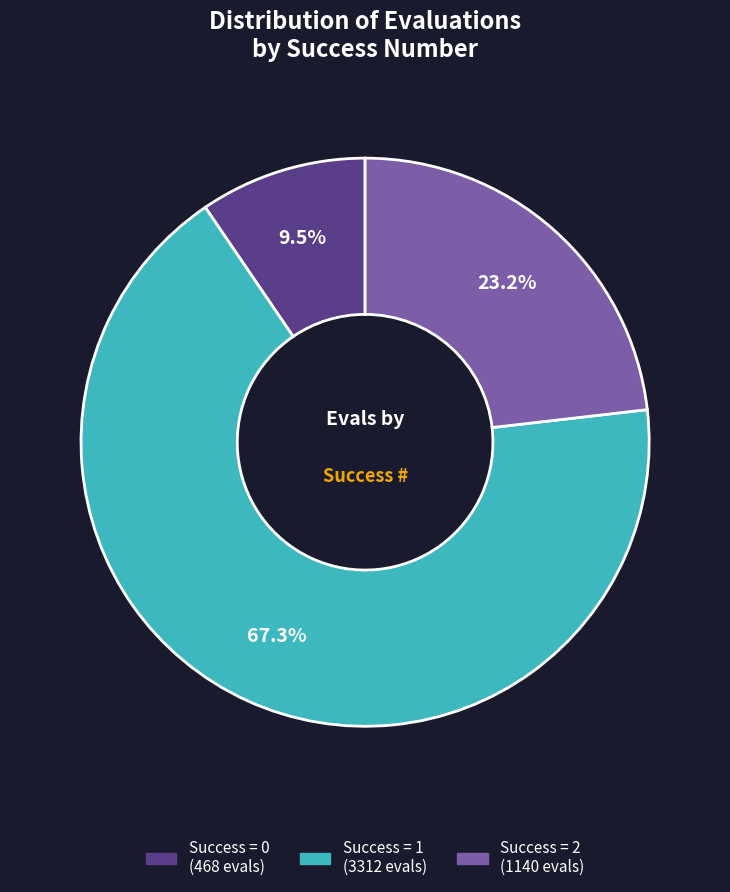

Is there a majority slice in this chart?

Yes